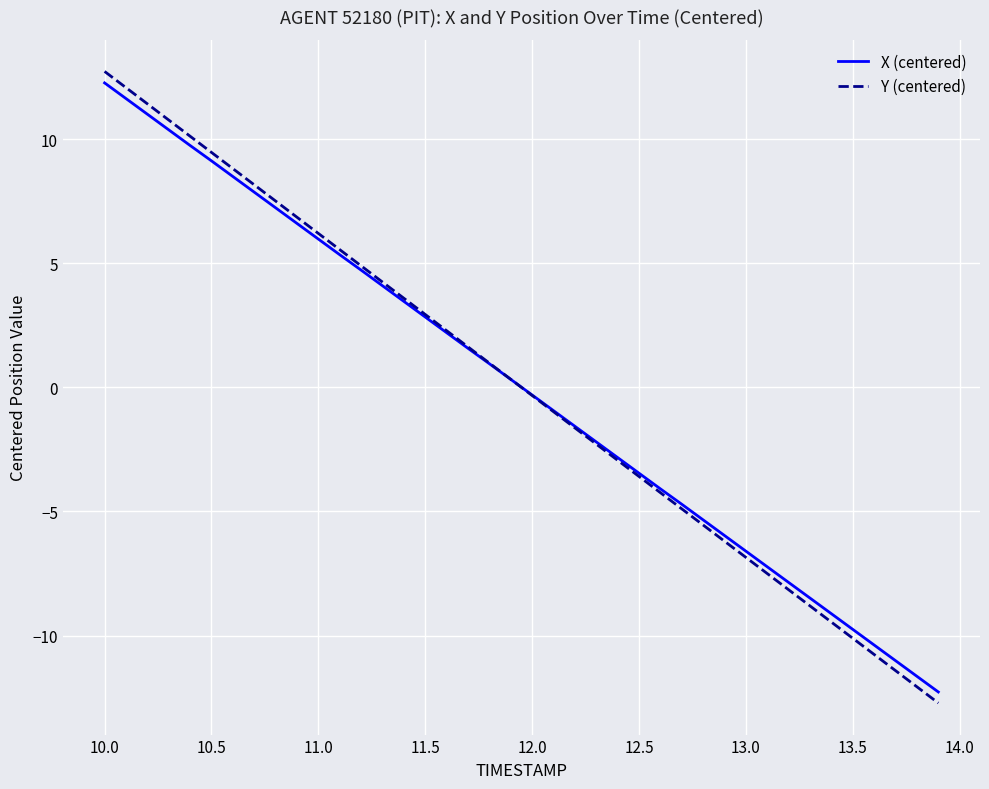

Which series has the widest spread of values?

Y (centered)